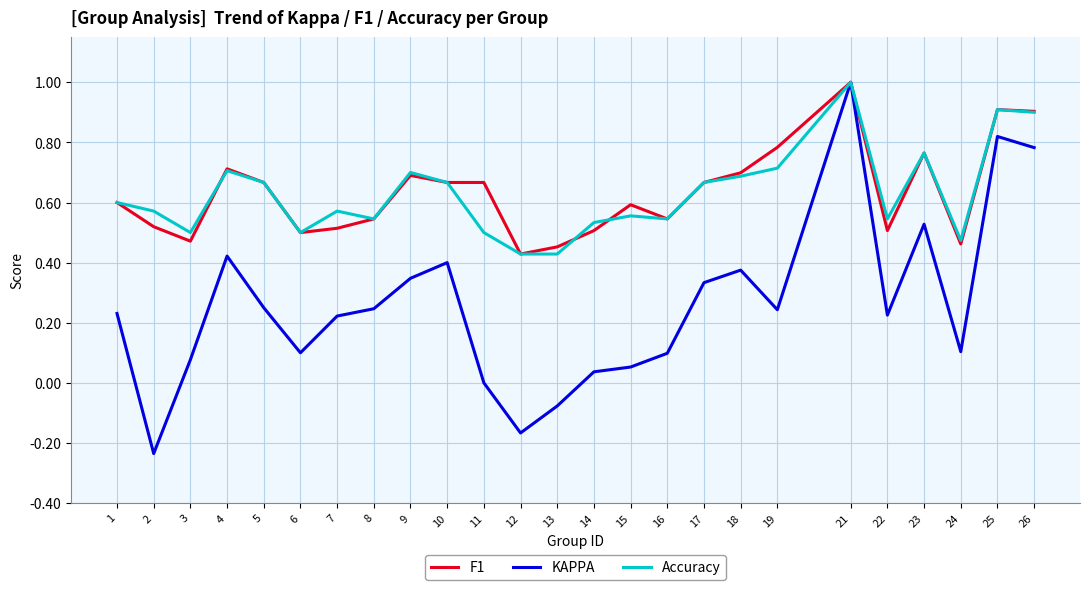

At which category is the sum across all series the highest?

21